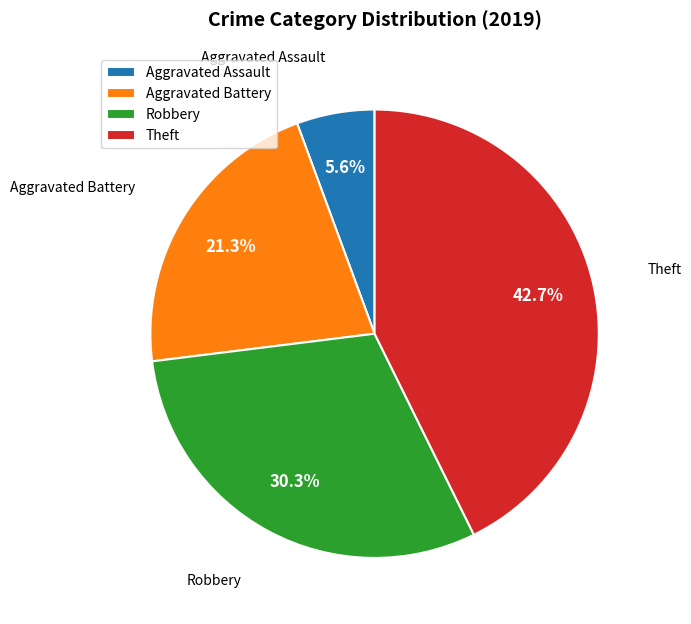

Combined, do Theft and Aggravated Assault account for over 50%?

No